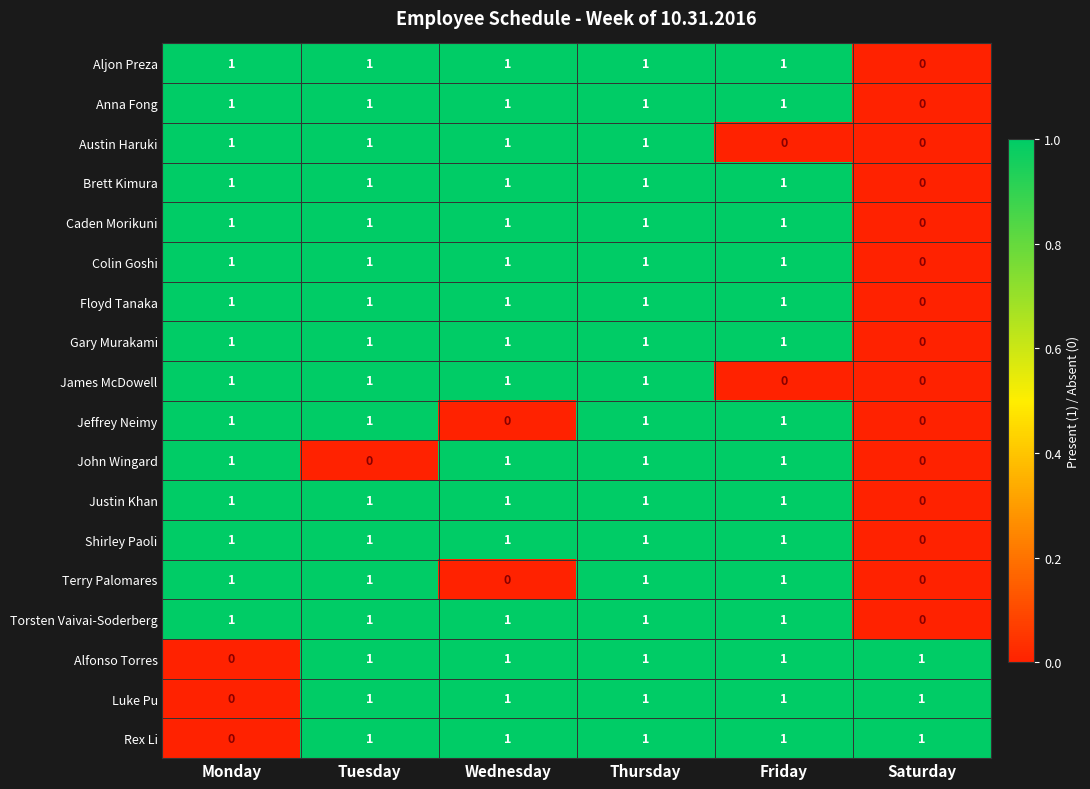

The Brett Kimura series shows 1 at Saturday. True or false?

False